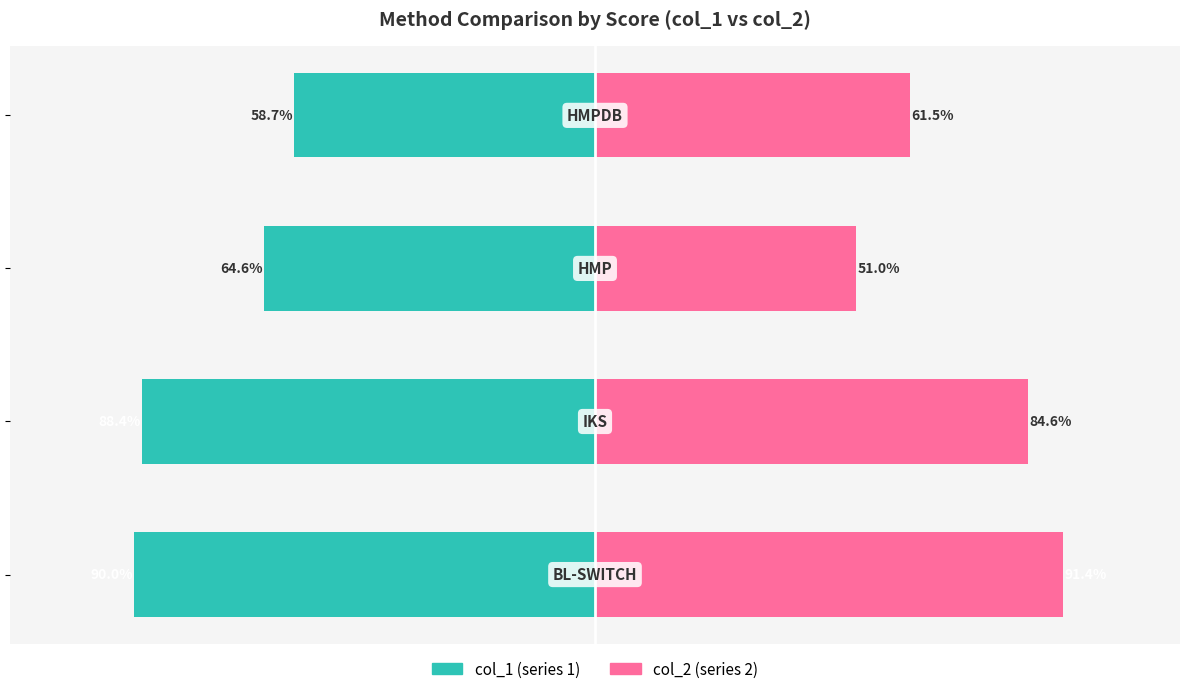

Between 1 and 2, which series saw the biggest shift?

col_2 (right)